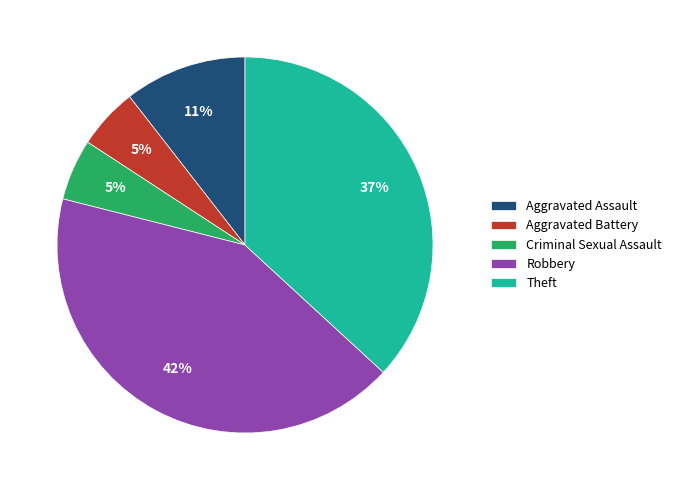

Count the number of slices in the pie.

5